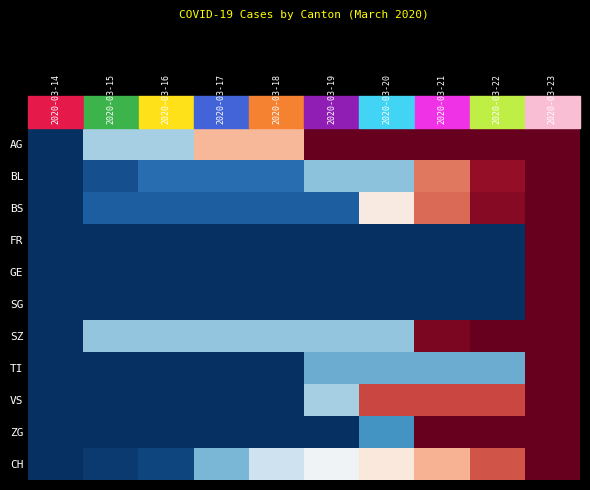

Which series has the largest total across all categories?

AG